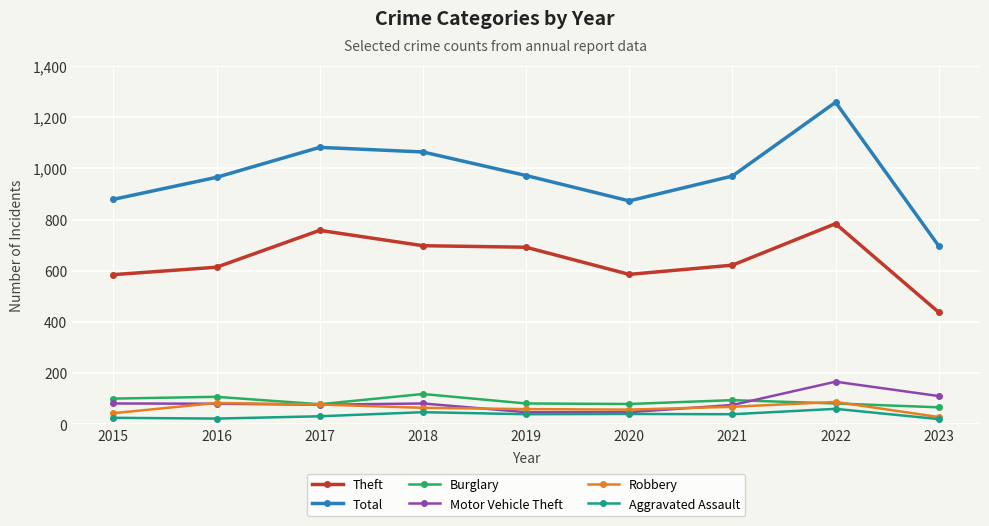

Between 2016 and 2017, which series saw the biggest shift?

Theft